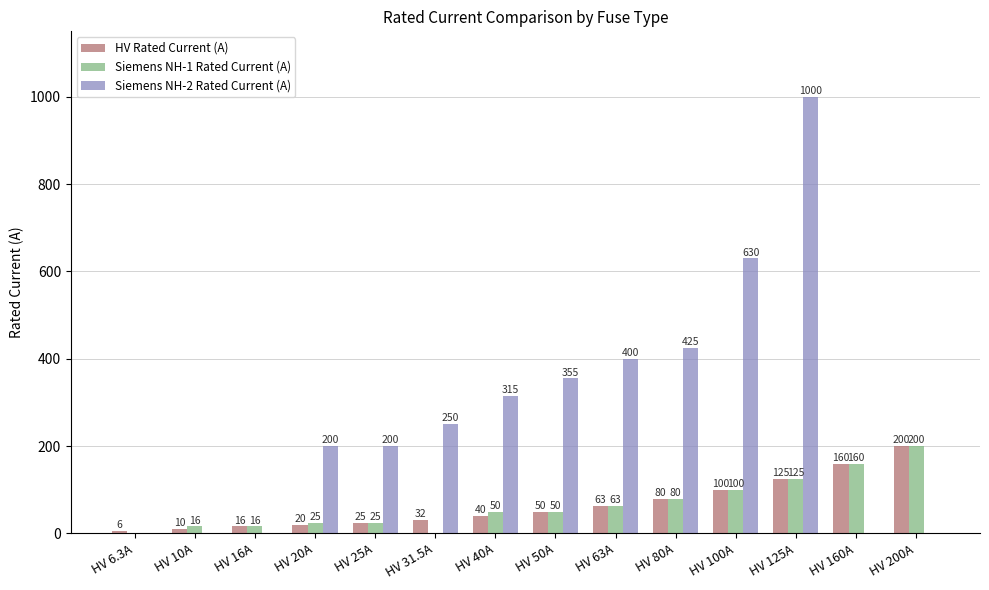

Between HV 10A and HV 100A, which series saw the biggest shift?

Siemens NH-2 Rated Current (A)